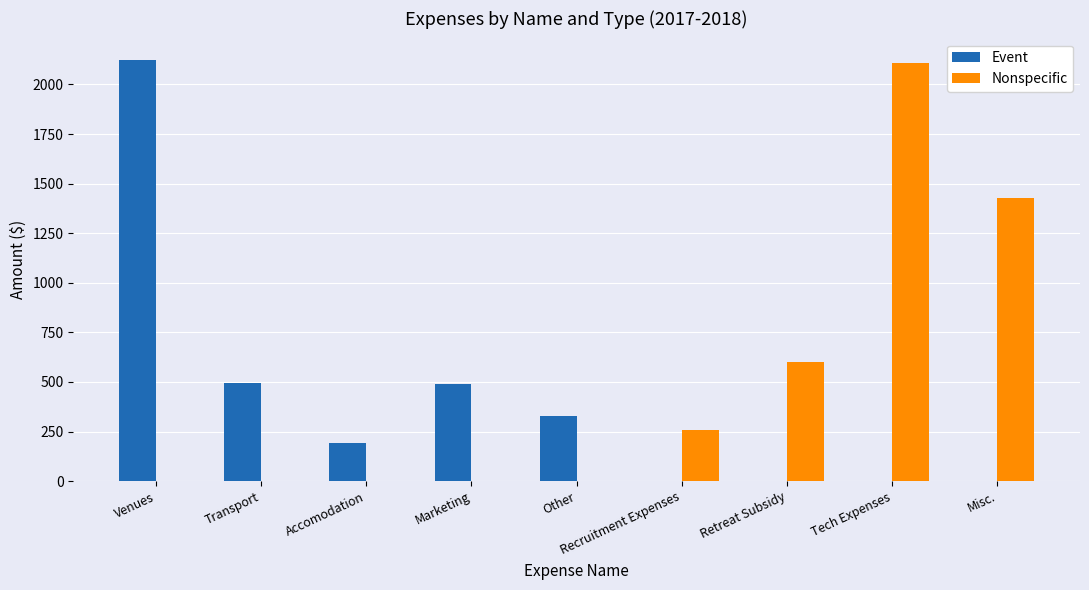

What is the sum of the Nonspecific values at Tech Expenses and Misc.?

3539